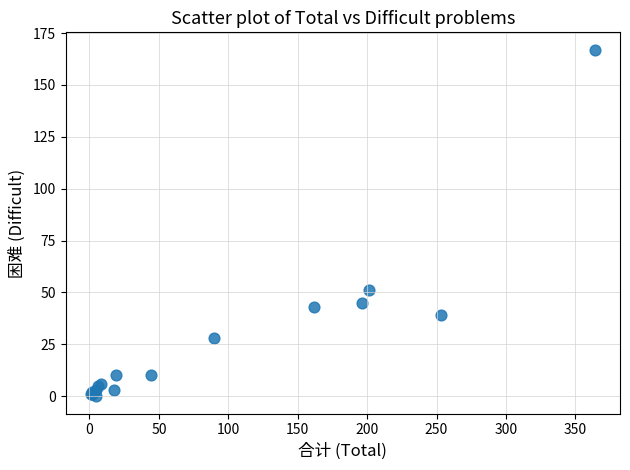

What Y value in the scatter plot is closest to 83?

51